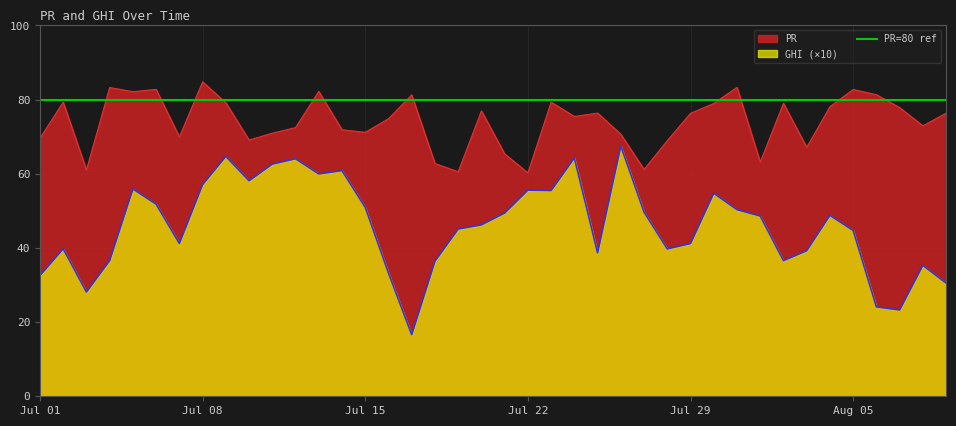

What is the value of the PR point at the 5th from the left?

82.1